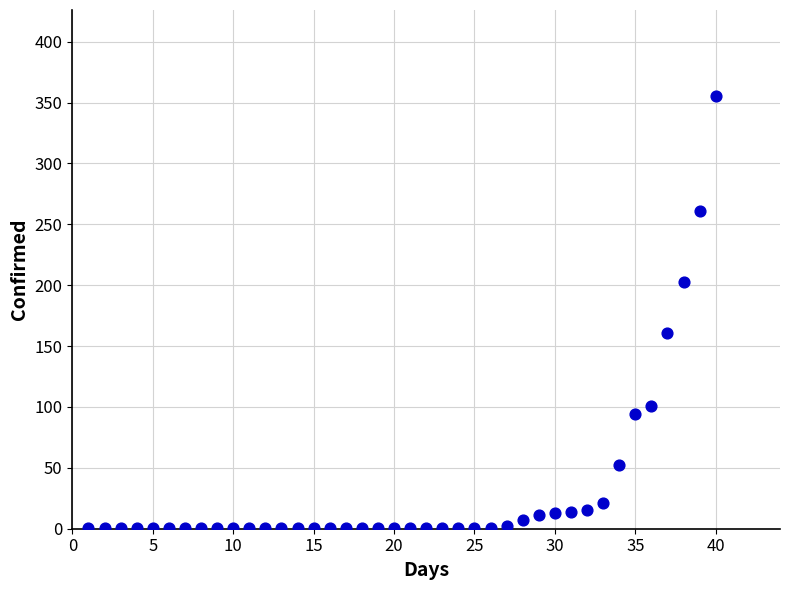

What is the range of Y values (max minus min)?

354